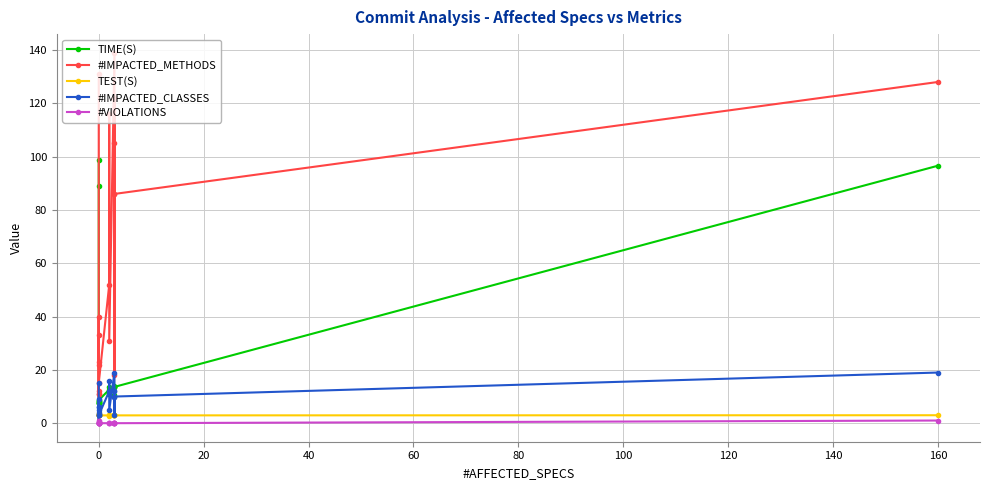

True or false: TIME(S) and #IMPACTED_METHODS intersect in this chart.

True